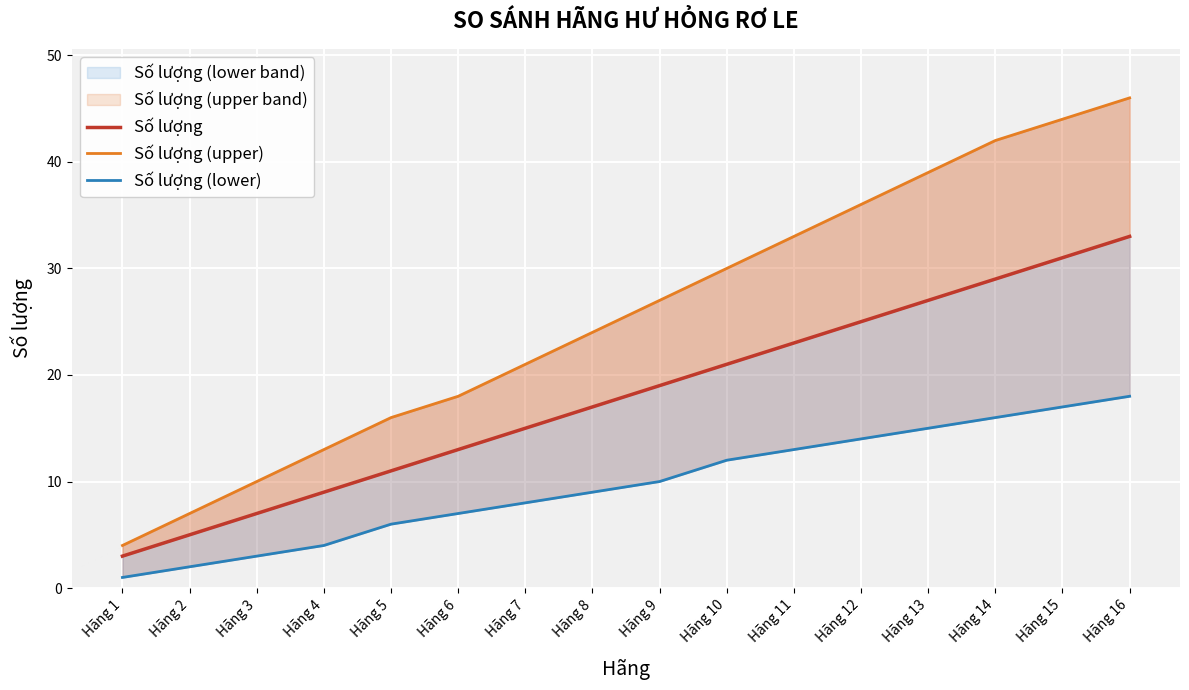

Is the value of Số lượng (lower) at Hãng 6 greater than the value of Số lượng (upper) at Hãng 2?

No